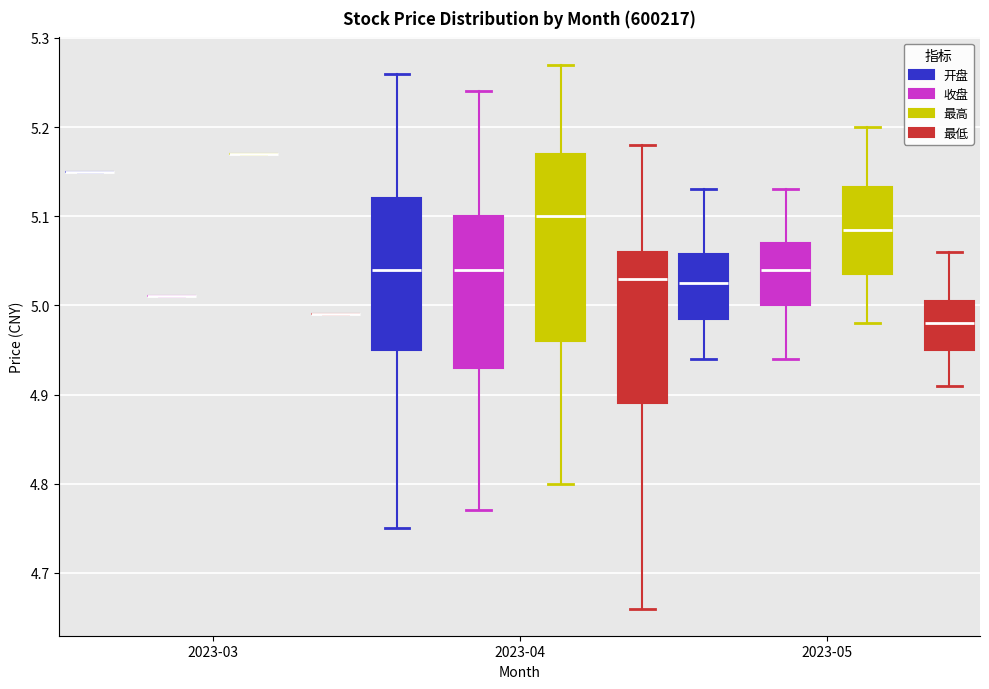

Where does the lower whisker of the box for 2023-04 (最高) end on the y-axis? The values are not printed on the chart, so give them approximately, as read against the axis.

4.80